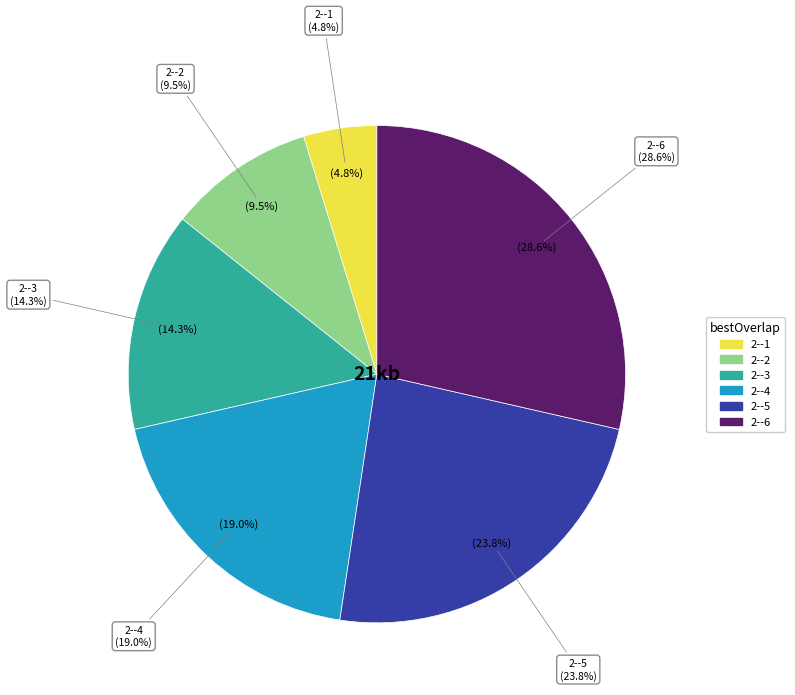

How many segments does this pie chart have?

6